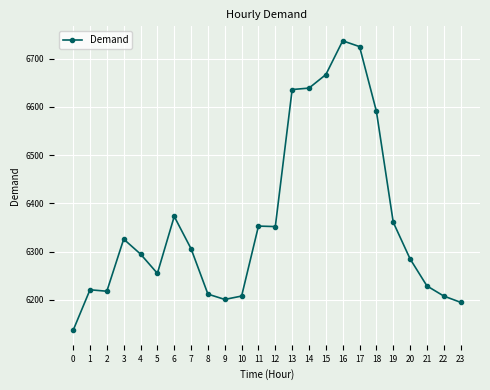

Read the value at 5, to the nearest 50.

6250